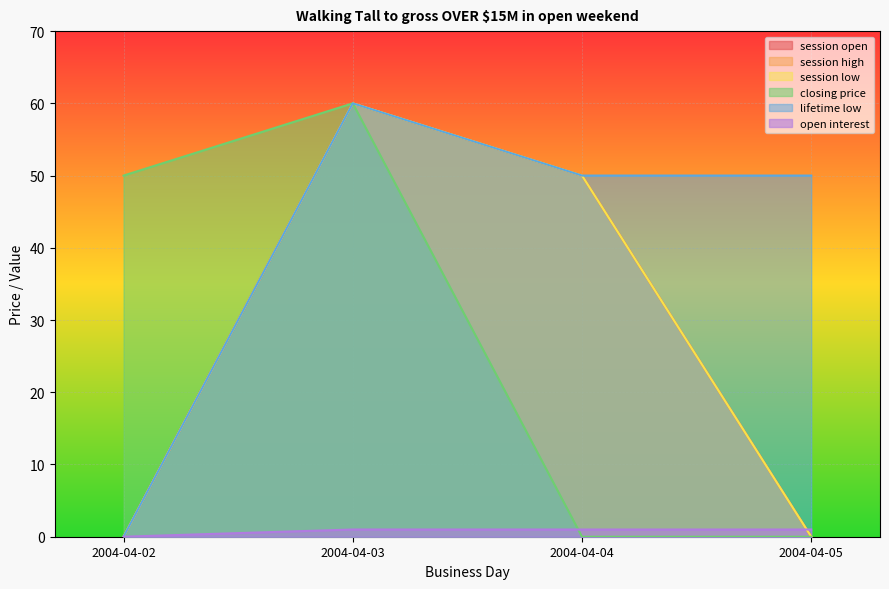

How many positive values does the session high series have?

2